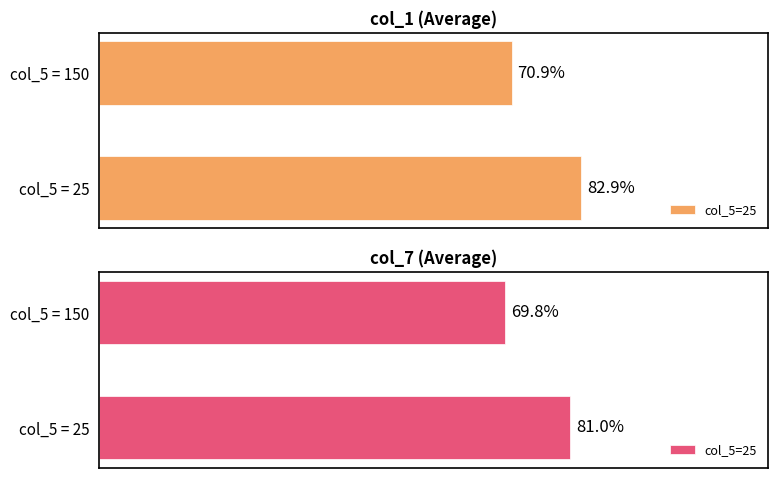

Count the number of data series in this chart.

2